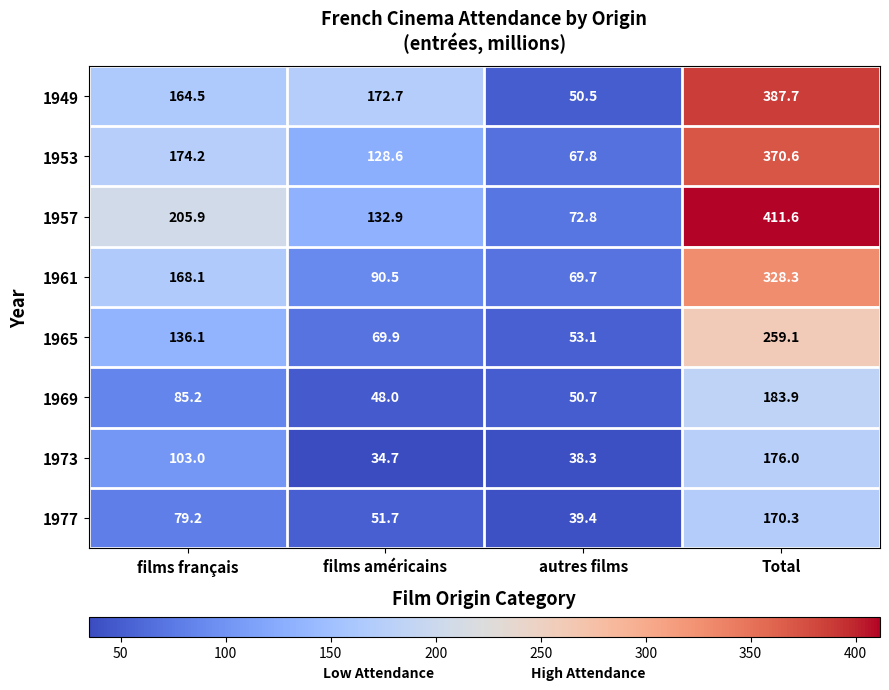

Is it true that 1961 equals 122.2 at autres films?

False